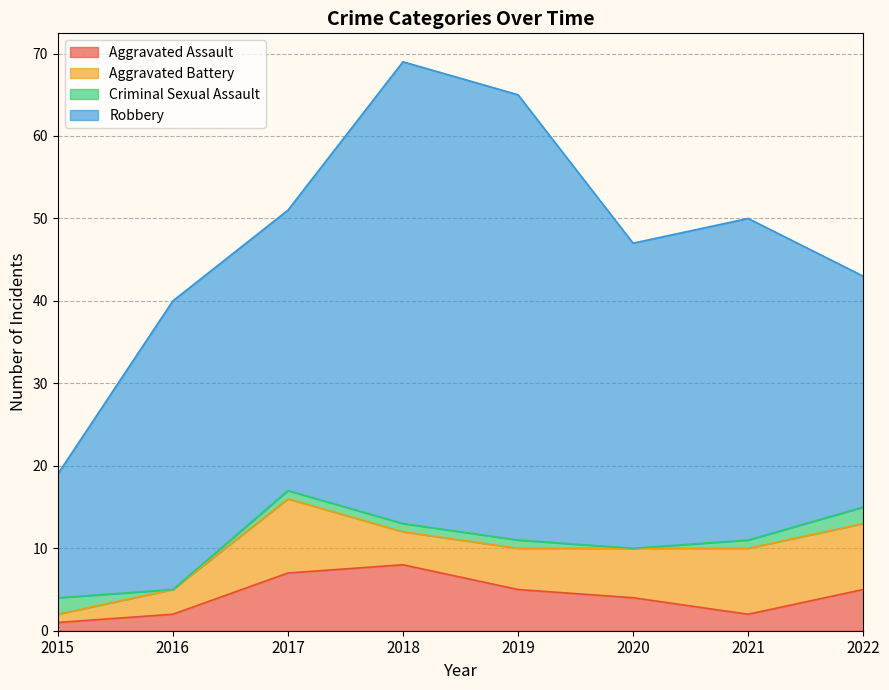

List the labels in order of Robbery value, largest first.

2018, 2019, 2021, 2020, 2016, 2017, 2022, 2015